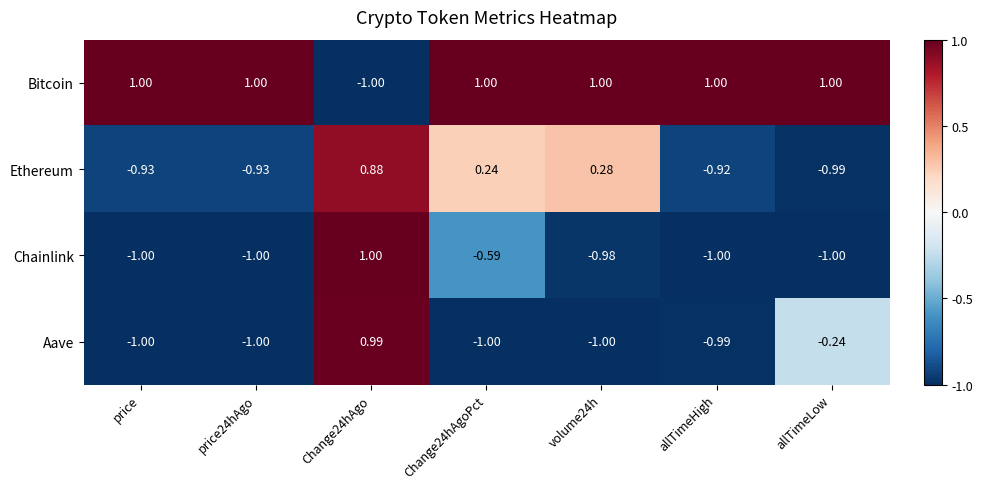

At volume24h, list the series in order from smallest to largest.

Aave, Chainlink, Ethereum, Bitcoin